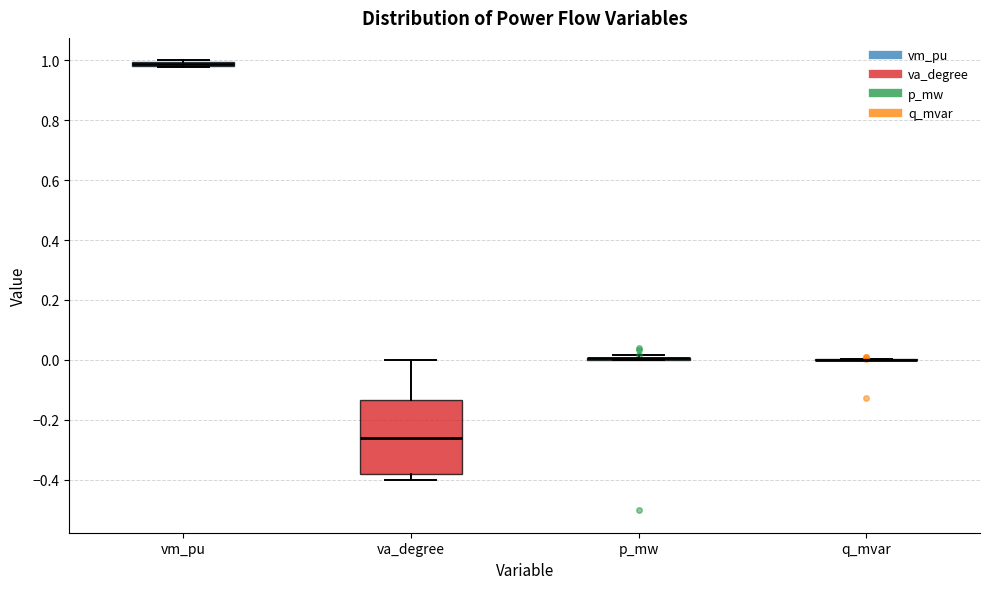

Which box is the tallest, from its lower edge to its upper edge?

va_degree